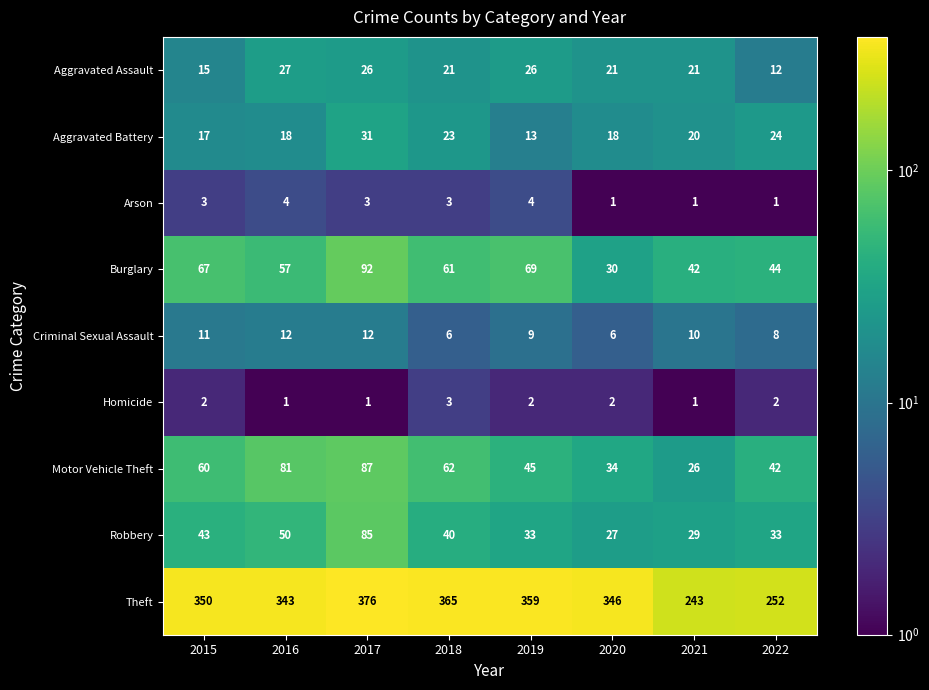

Count the number of categories in the chart.

8